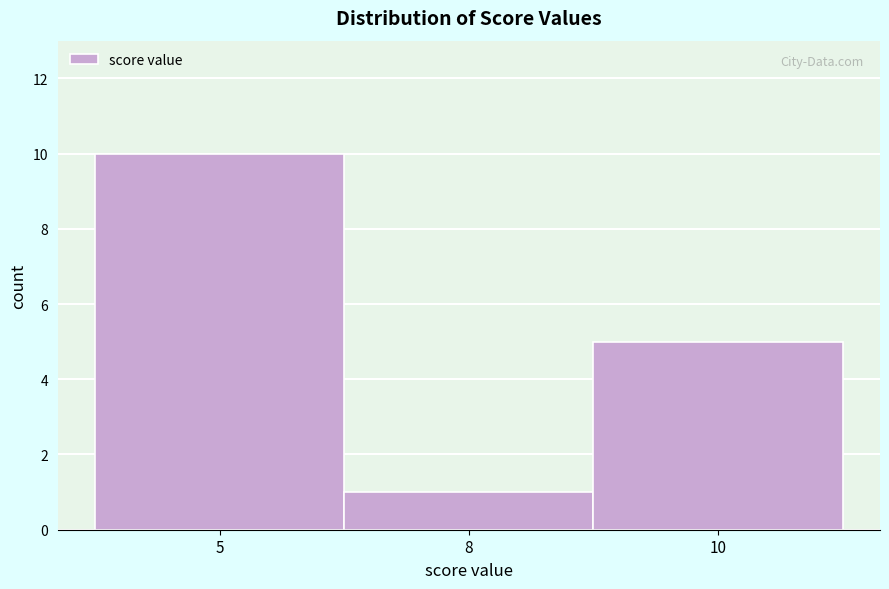

Reading left to right, list all the values displayed in this chart.

5=10	8=1	10=5